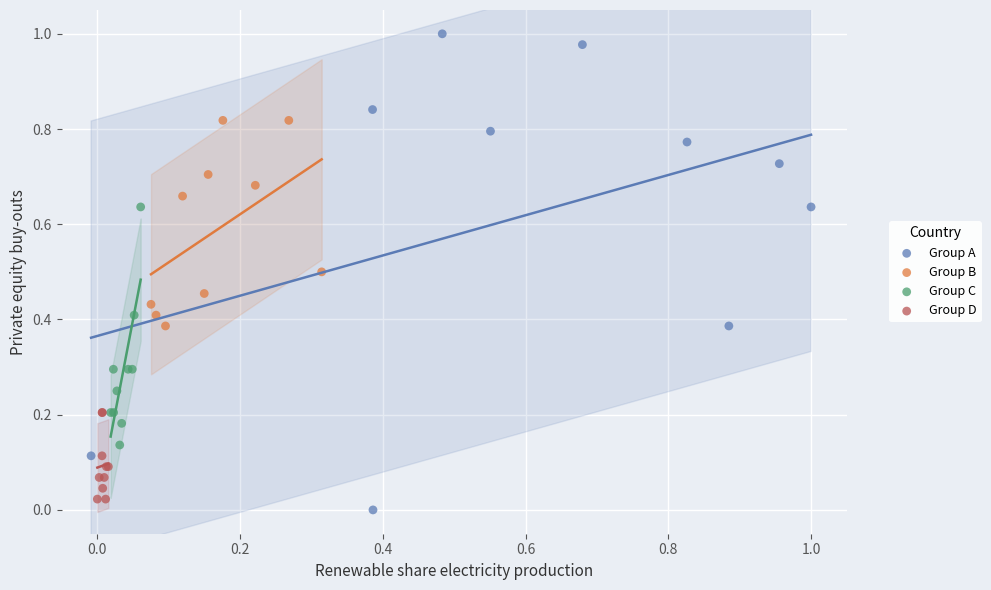

Which series has the widest spread of Y values?

Group A